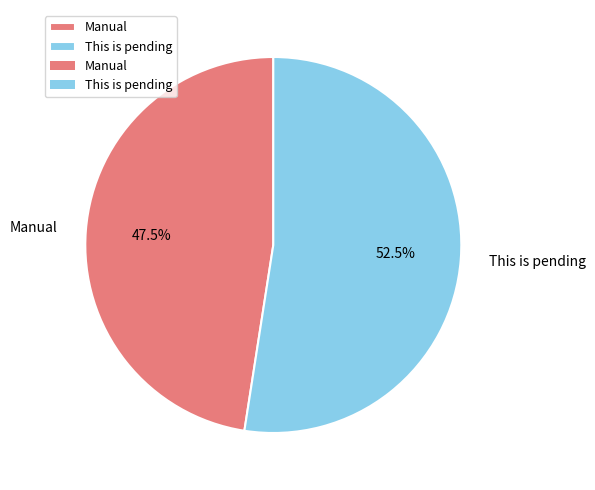

How many slices are in this pie chart?

2